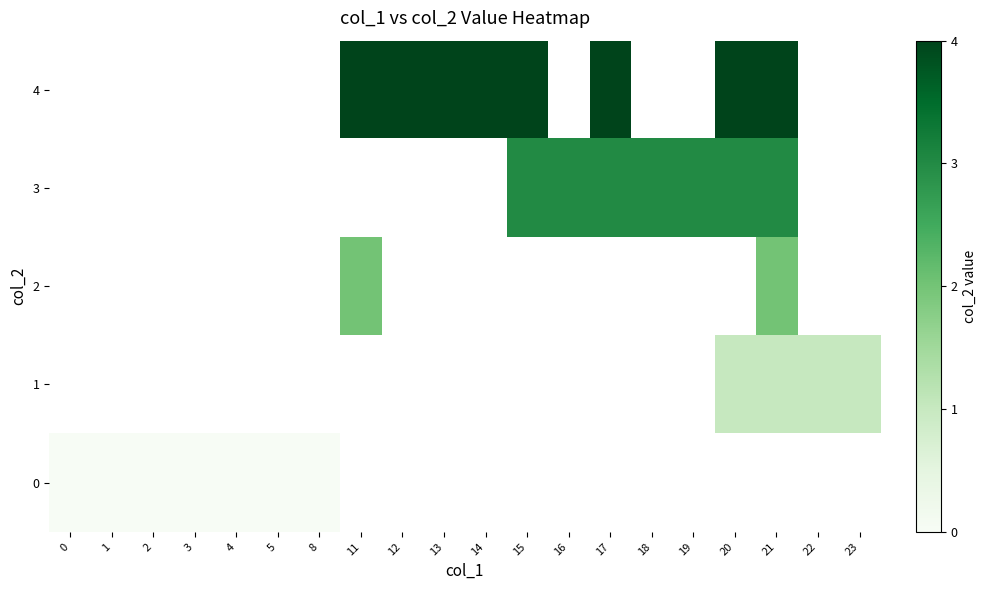

Which series has the largest range (max minus min)?

row_4